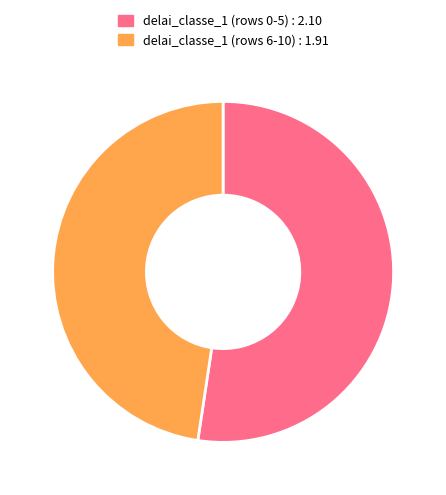

Is it true that delai_classe_1 (rows 6-10) : 1.91 is 35% of the pie?

False